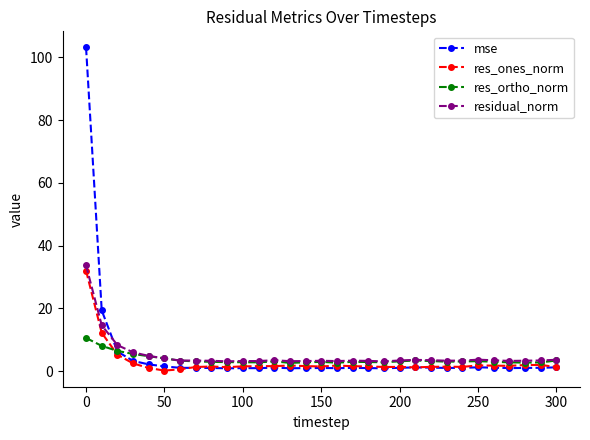

What is the value of the mse point at the 1st from the left?

103.1